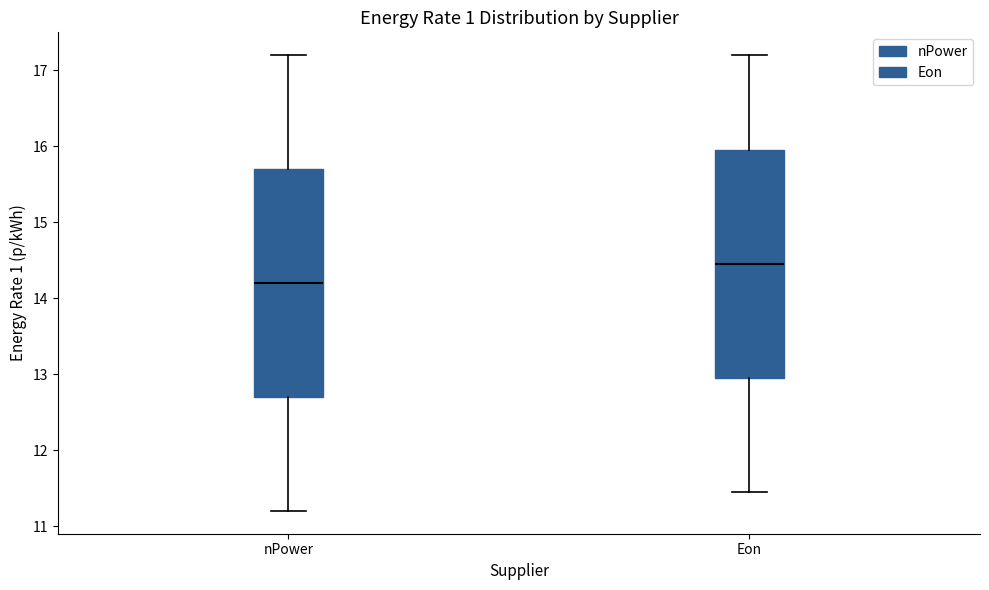

Where is the lower edge of the box for nPower on the y-axis? The values are not printed on the chart, so give them approximately, as read against the axis.

12.7